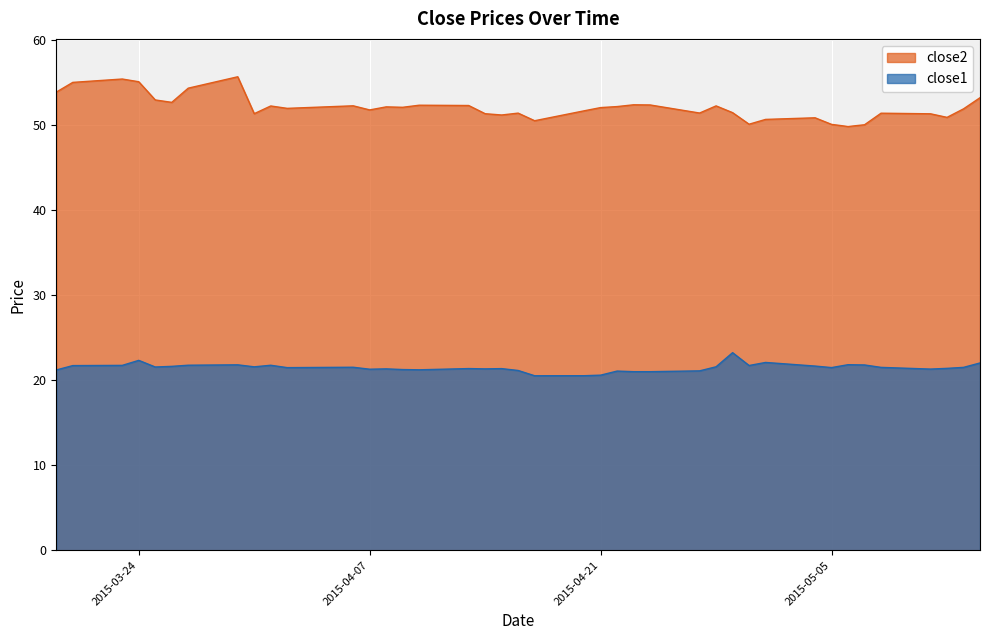

What is the difference between the highest and lowest values at 2015-04-22?

31.1